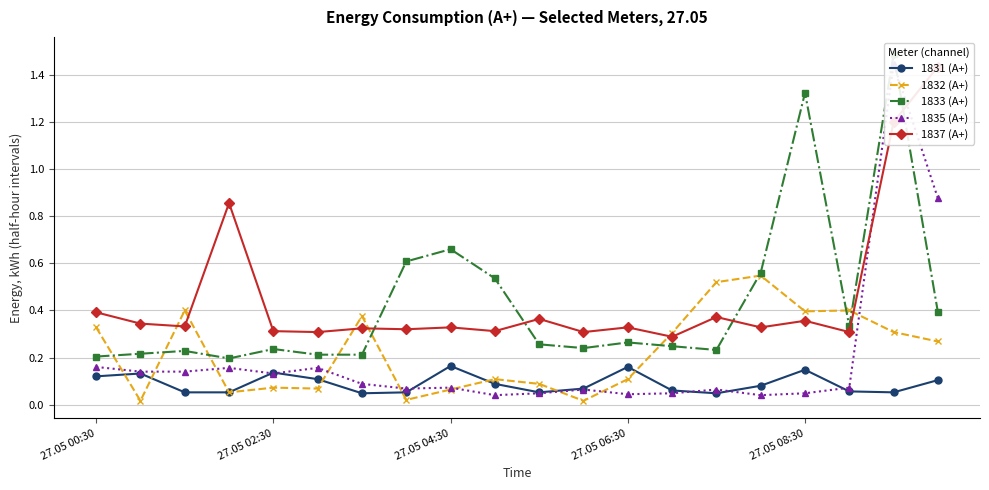

Which series has the largest total across all categories?

1837 (А+)